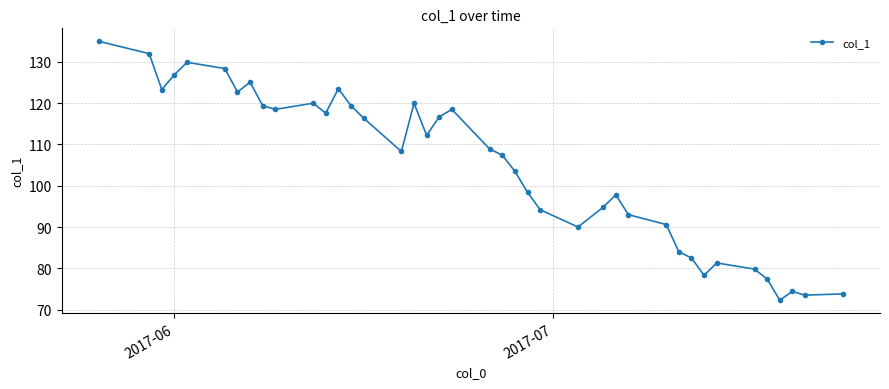

What is the value of the 11th point from the left?

120.0